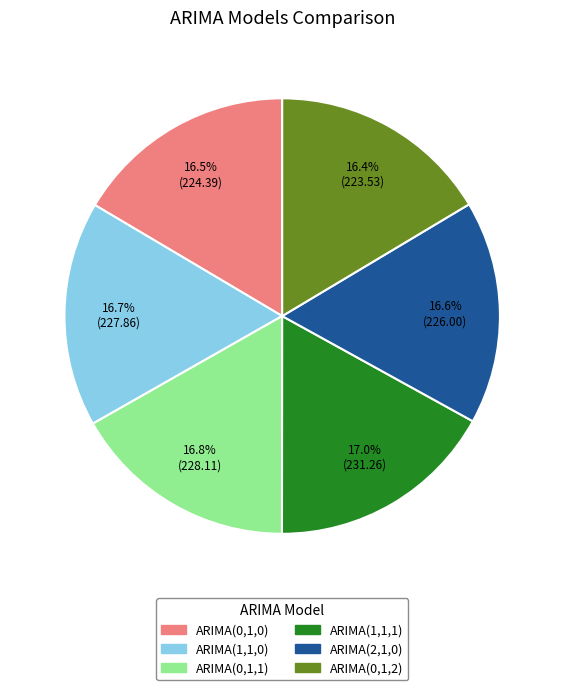

Approximately how many times larger is the value at ARIMA(2,1,0) compared to ARIMA(0,1,1)?

1.0